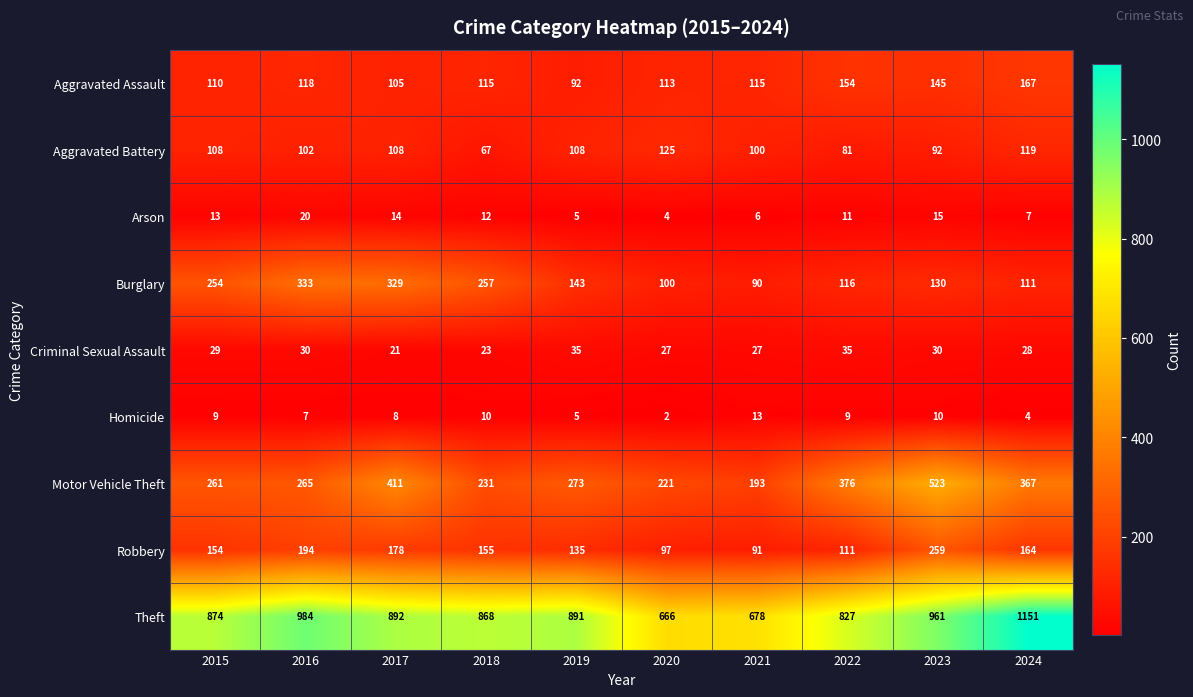

What is the difference between the maximum and minimum values in the Theft series?

485